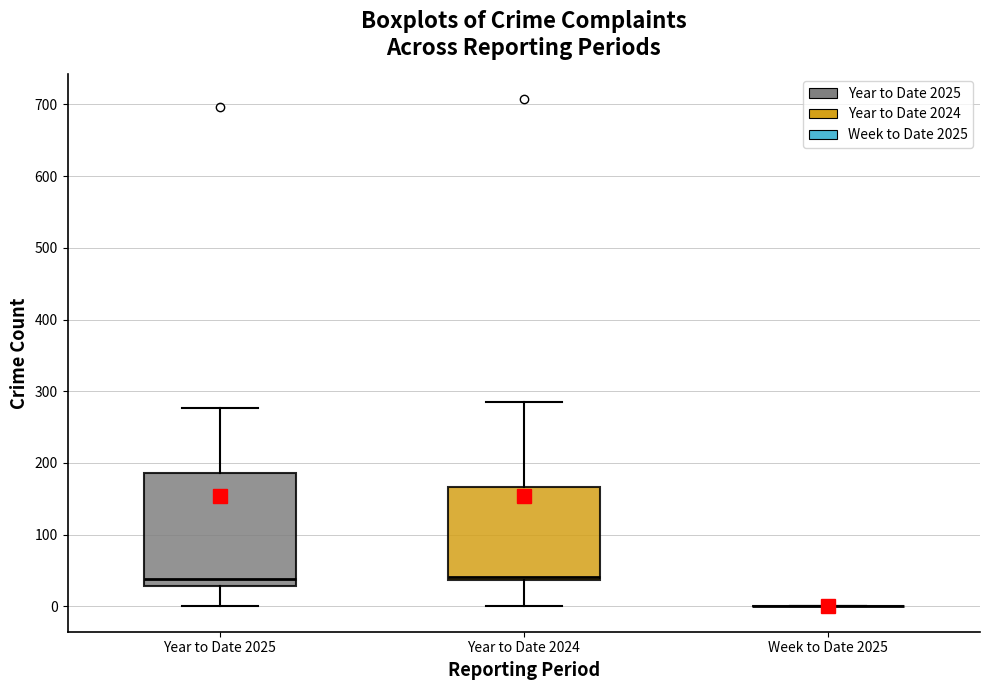

Reading left to right, read every box against the y-axis: the position of its median line, the range the box covers, and the ends of its whiskers. The values are not printed on the chart, so give them approximately, as read against the axis.

Year to Date 2025: median 40, box 30 to 190, whiskers 0 to 280
Year to Date 2024: median 40 (just above the box's lower edge), box 40 to 170, whiskers 0 to 290
Week to Date 2025: box collapsed to a line at 0, whiskers 0 to 0